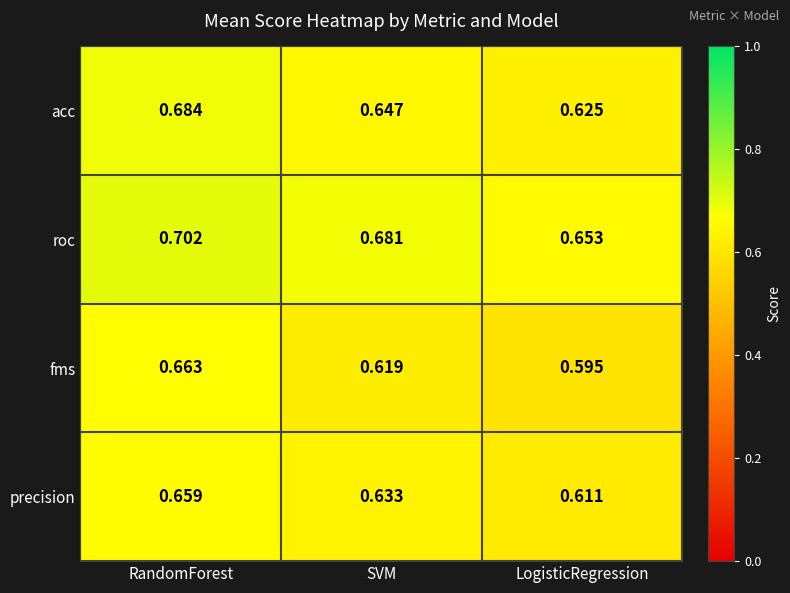

At which category is the sum across all series the highest?

RandomForest